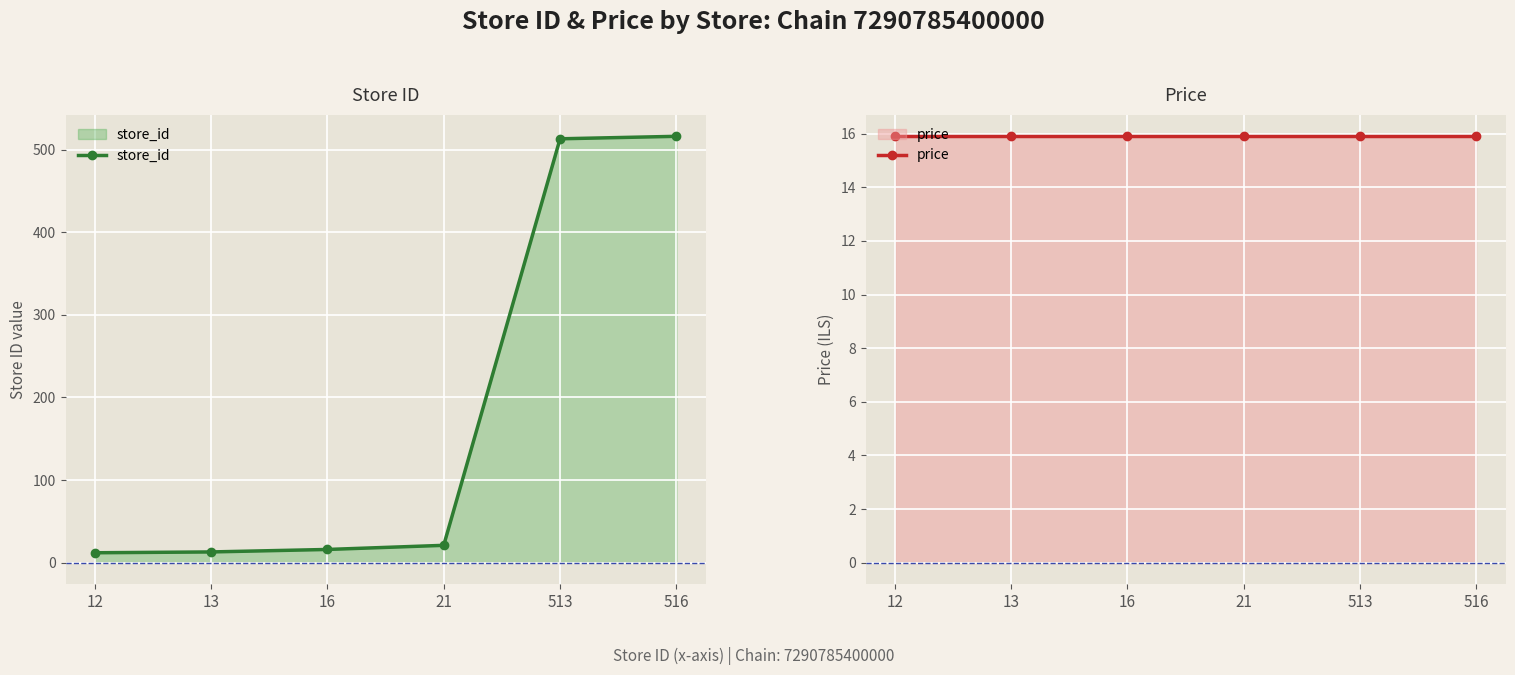

True or false: store_id has more than 2 interior local peaks.

False